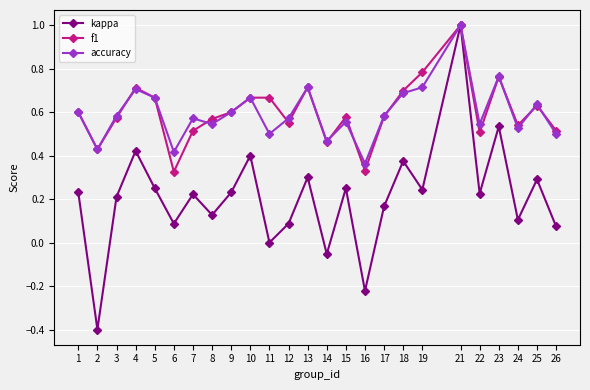

What is the value of the f1 point at the 20th from the left?

1.0